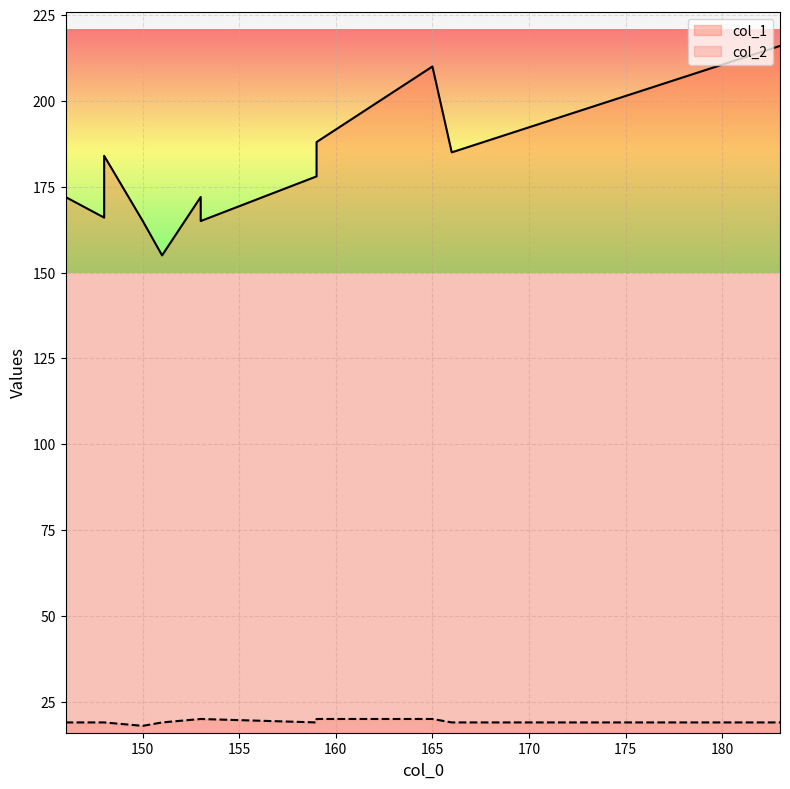

What is the difference between the maximum and minimum values in the col_1 series?

61